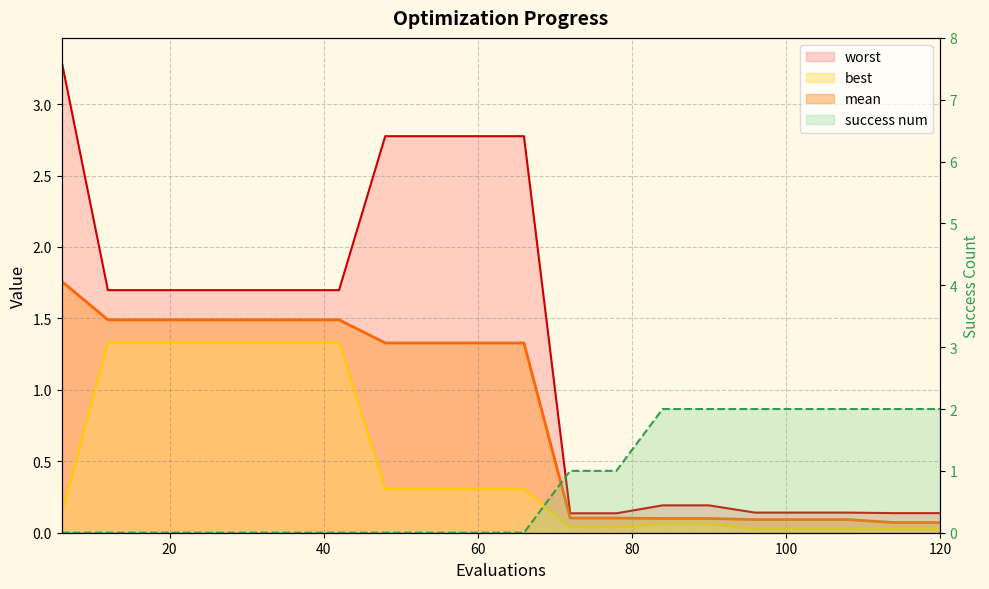

Reading left to right, list all the values displayed in this chart.

mean: 6=1.8	12=1.5	18=1.5	24=1.5	30=1.5	36=1.5	42=1.5	48=1.3	54=1.3	60=1.3	66=1.3	72=0.1	78=0.1	84=0.1	90=0.1	96=0.1	102=0.1	108=0.1	114=0.1	120=0.1
best: 6=0.1	12=1.3	18=1.3	24=1.3	30=1.3	36=1.3	42=1.3	48=0.3	54=0.3	60=0.3	66=0.3	72=0.0	78=0.0	84=0.1	90=0.1	96=0.0	102=0.0	108=0.0	114=0.0	120=0.0
worst: 6=3.3	12=1.7	18=1.7	24=1.7	30=1.7	36=1.7	42=1.7	48=2.8	54=2.8	60=2.8	66=2.8	72=0.1	78=0.1	84=0.2	90=0.2	96=0.1	102=0.1	108=0.1	114=0.1	120=0.1
success num: 6=0.0	12=0.0	18=0.0	24=0.0	30=0.0	36=0.0	42=0.0	48=0.0	54=0.0	60=0.0	66=0.0	72=1.0	78=1.0	84=2.0	90=2.0	96=2.0	102=2.0	108=2.0	114=2.0	120=2.0